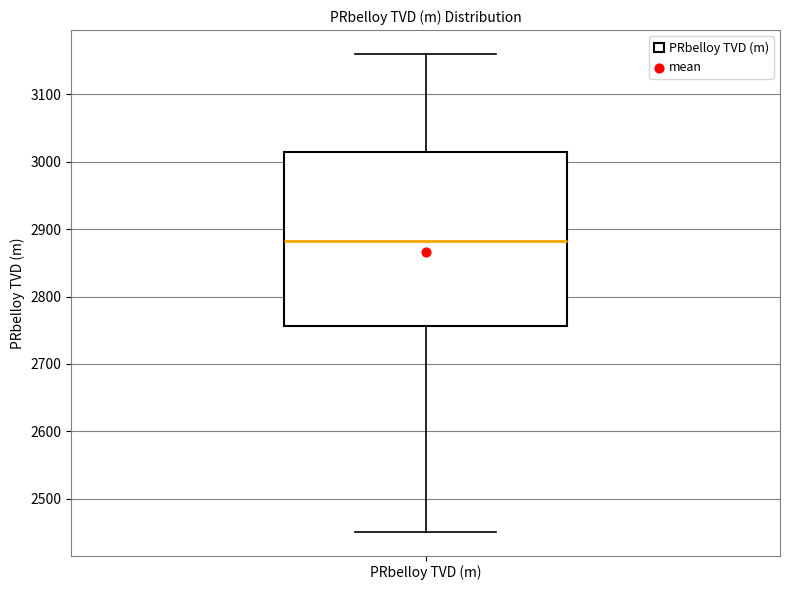

Transcribe this box plot: give where the median line is, the range the box spans, and where the two whiskers end, as read against the y-axis. The values are not printed on the chart, so give them approximately, as read against the axis.

median 2880, box 2760 to 3010, whiskers 2450 to 3160